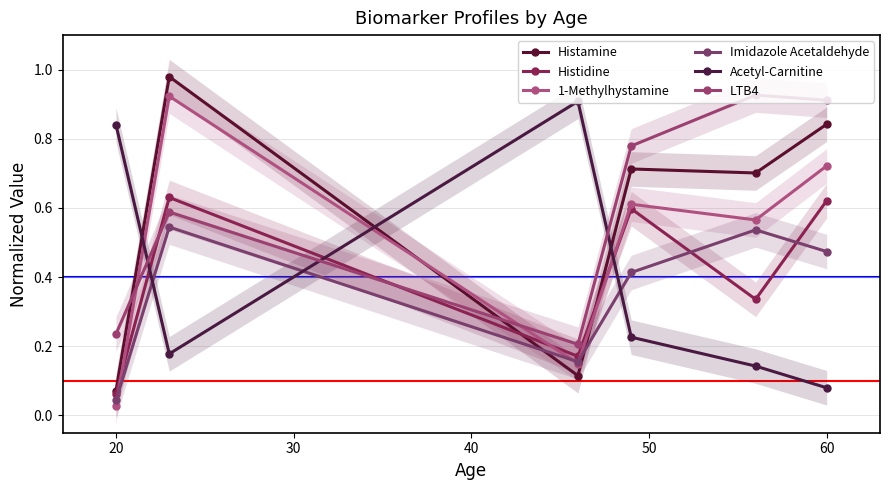

Does the chart have visible grid lines?

Yes